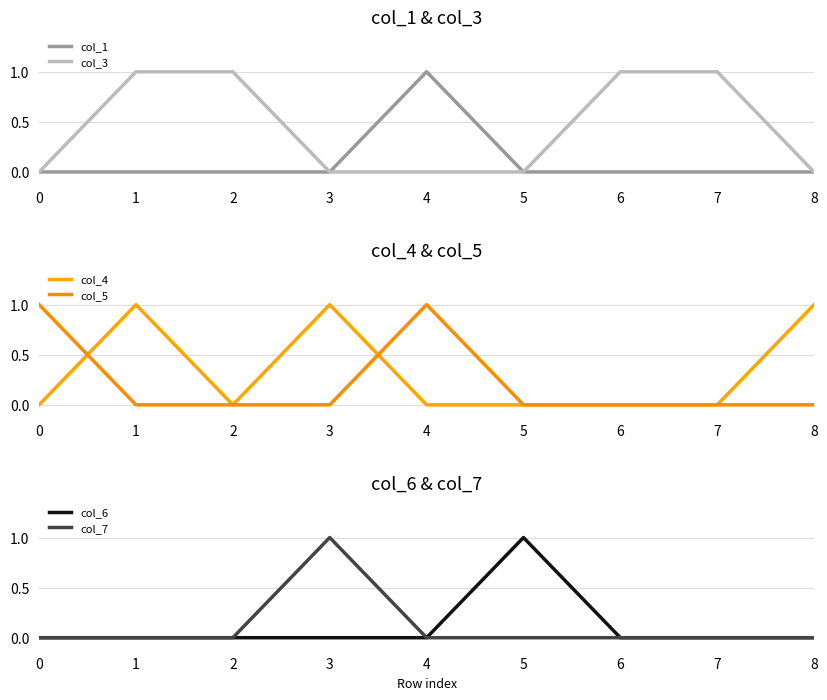

What is the greatest value displayed?

1